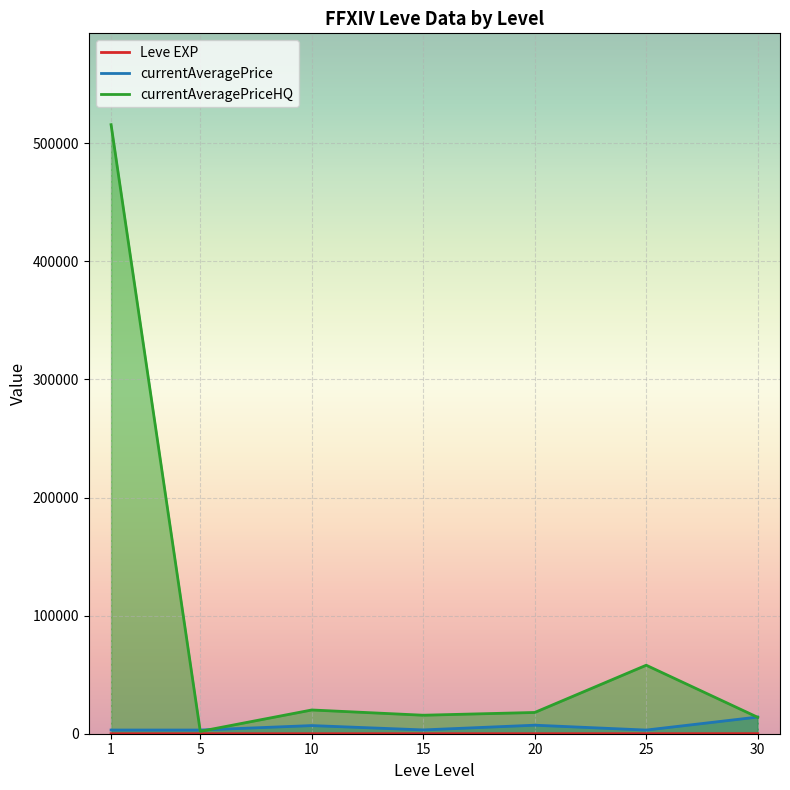

List the labels in order of currentAveragePrice value, largest first.

30, 20, 10, 15, 1, 5, 25